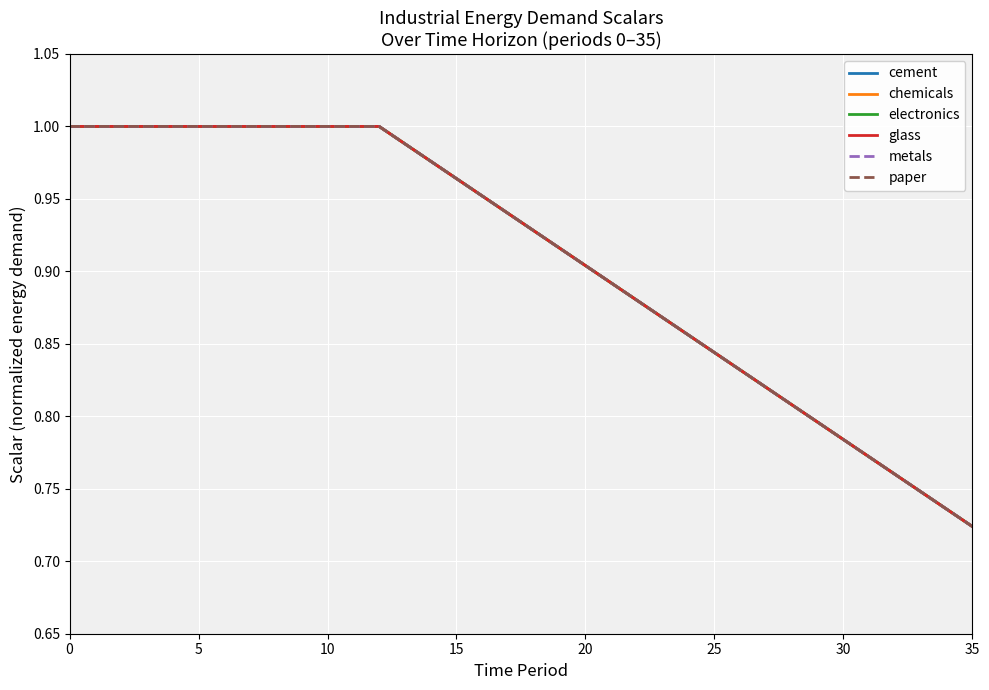

True or false: cement and paper intersect in this chart.

False